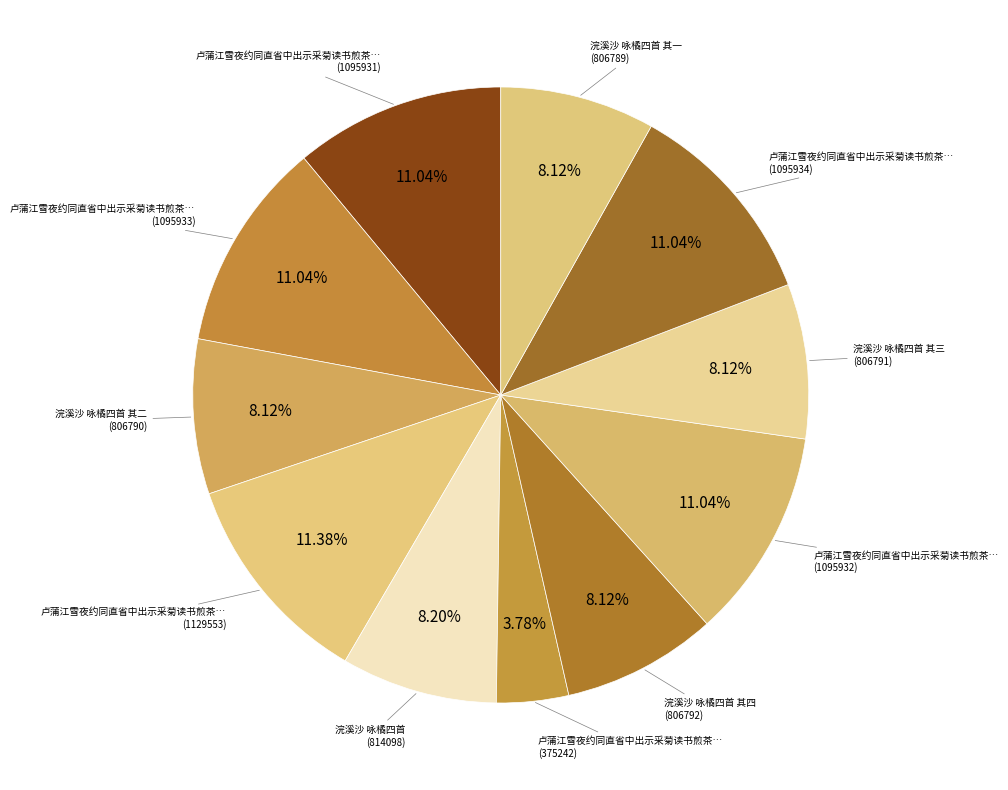

How many segments does this pie chart have?

11